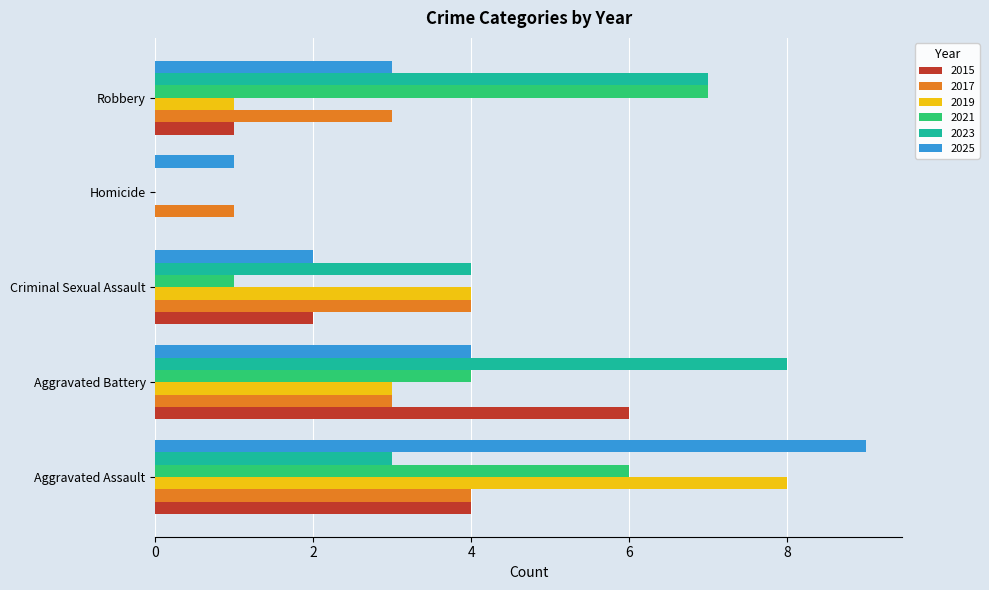

What is the difference between the 2015 values at Aggravated Assault and Aggravated Battery?

2